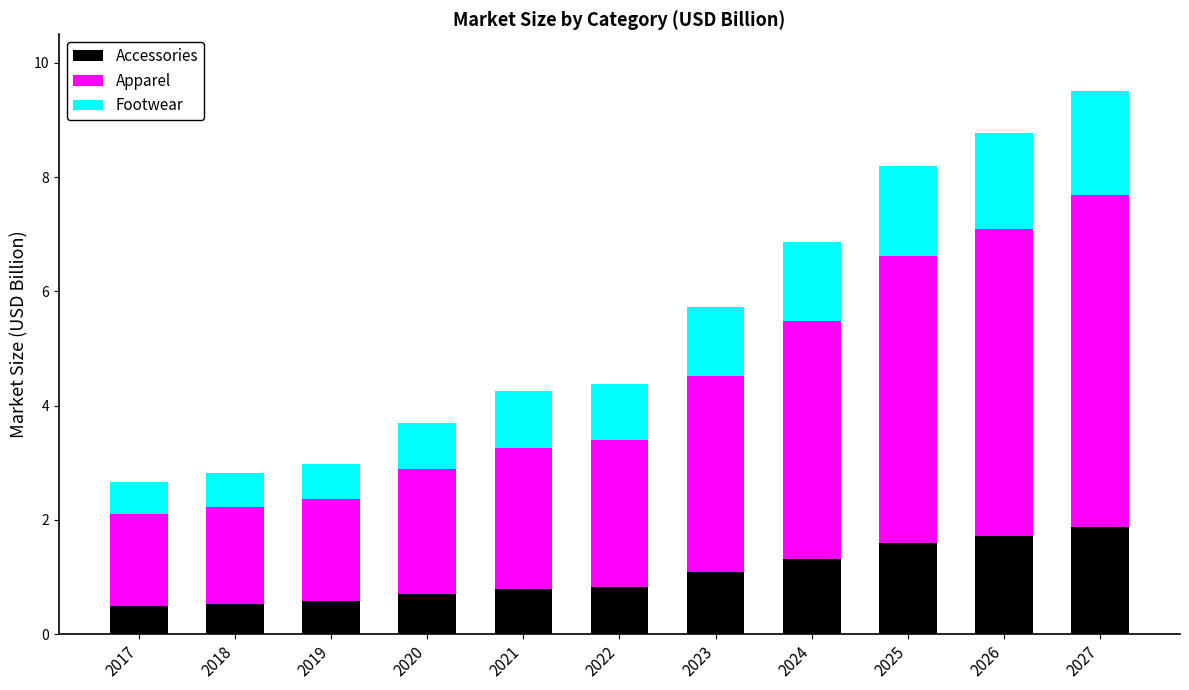

Does the chart contain any negative values?

No